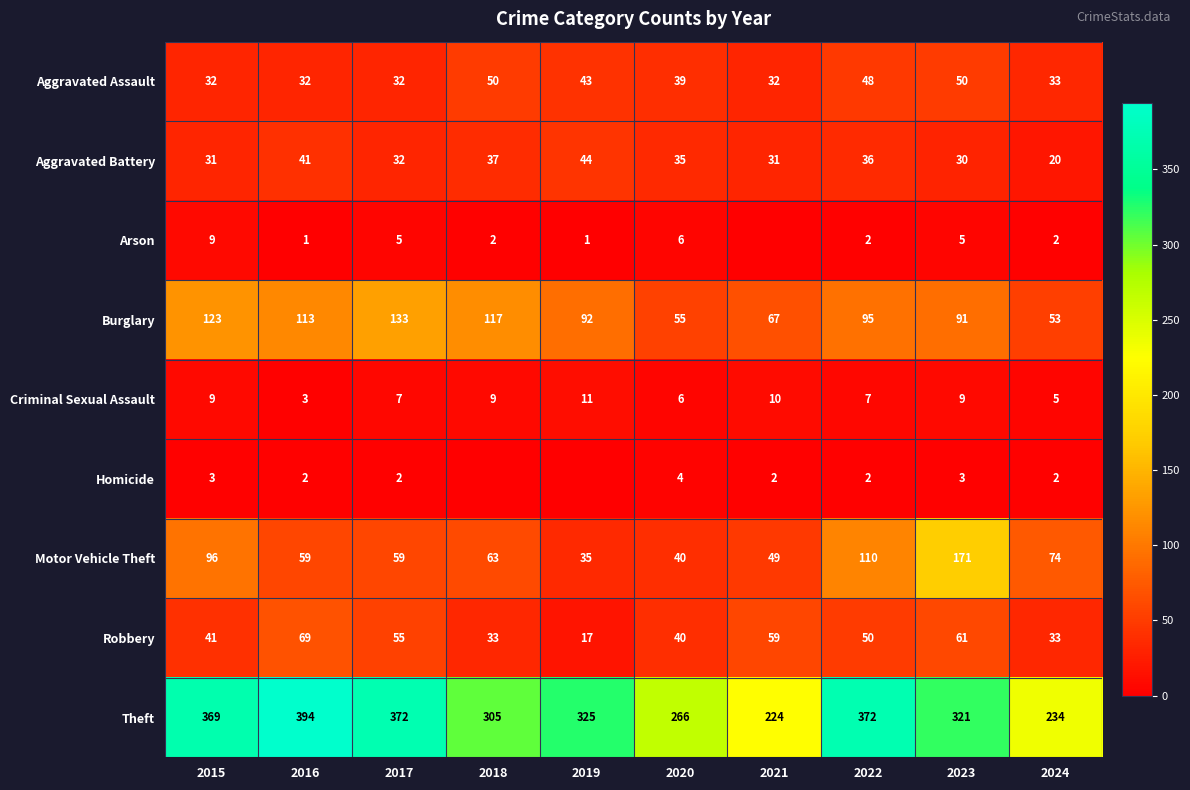

What is the maximum value for Criminal Sexual Assault?

11